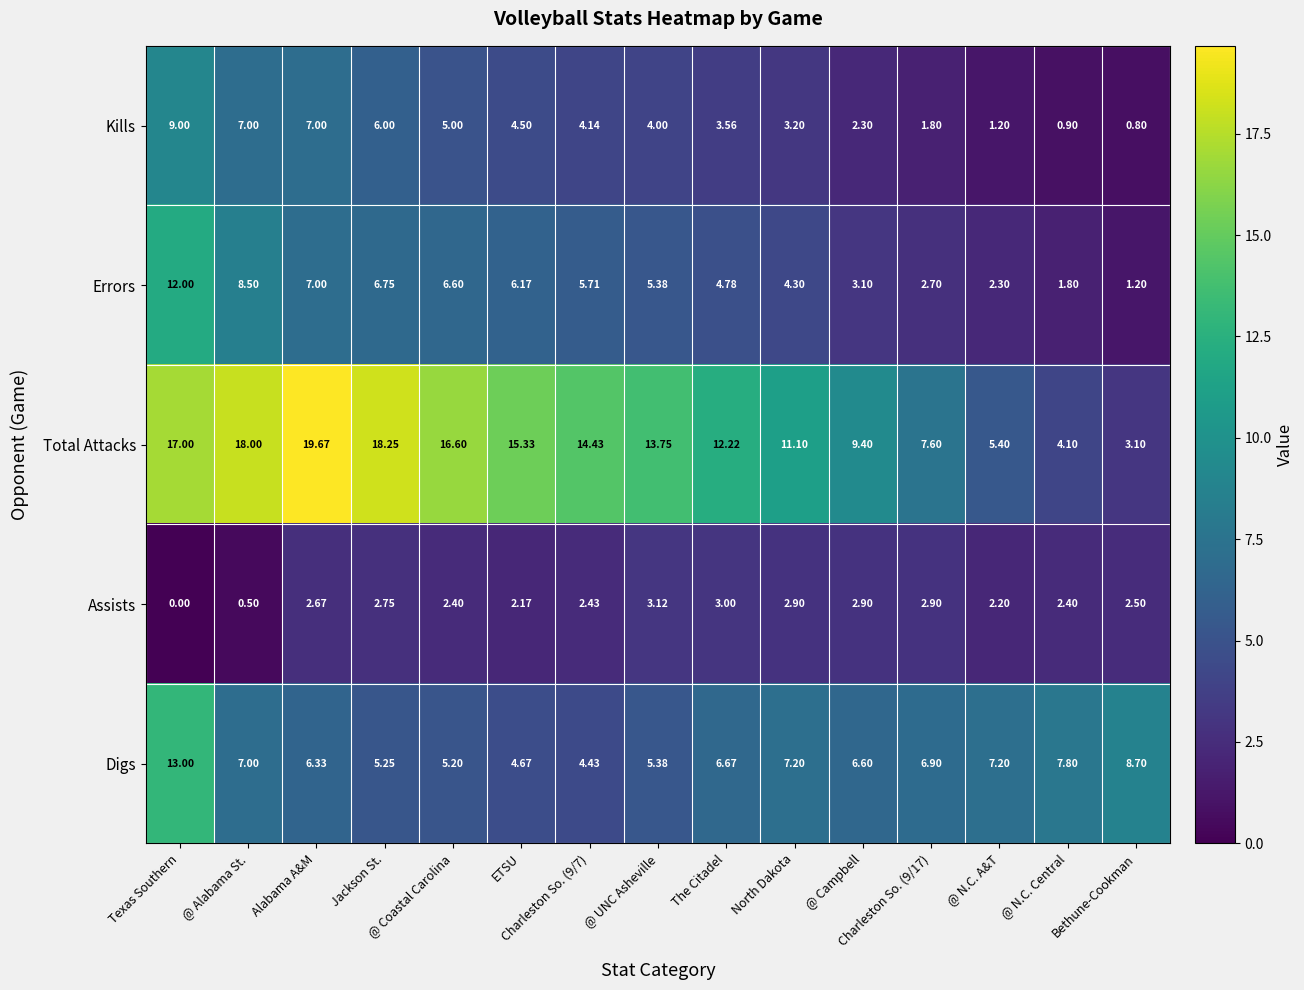

Which series changed the most between @ UNC Asheville and The Citadel?

Total Attacks